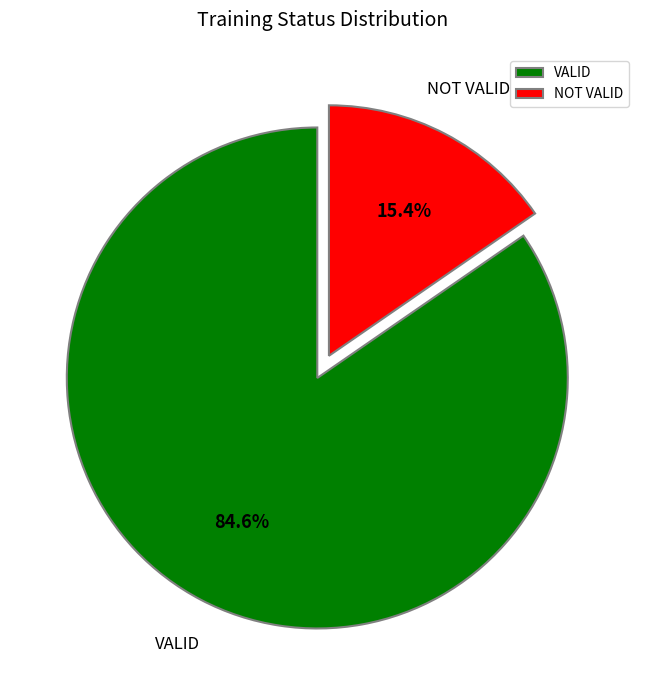

To the nearest percent, what is the average slice percentage?

50%